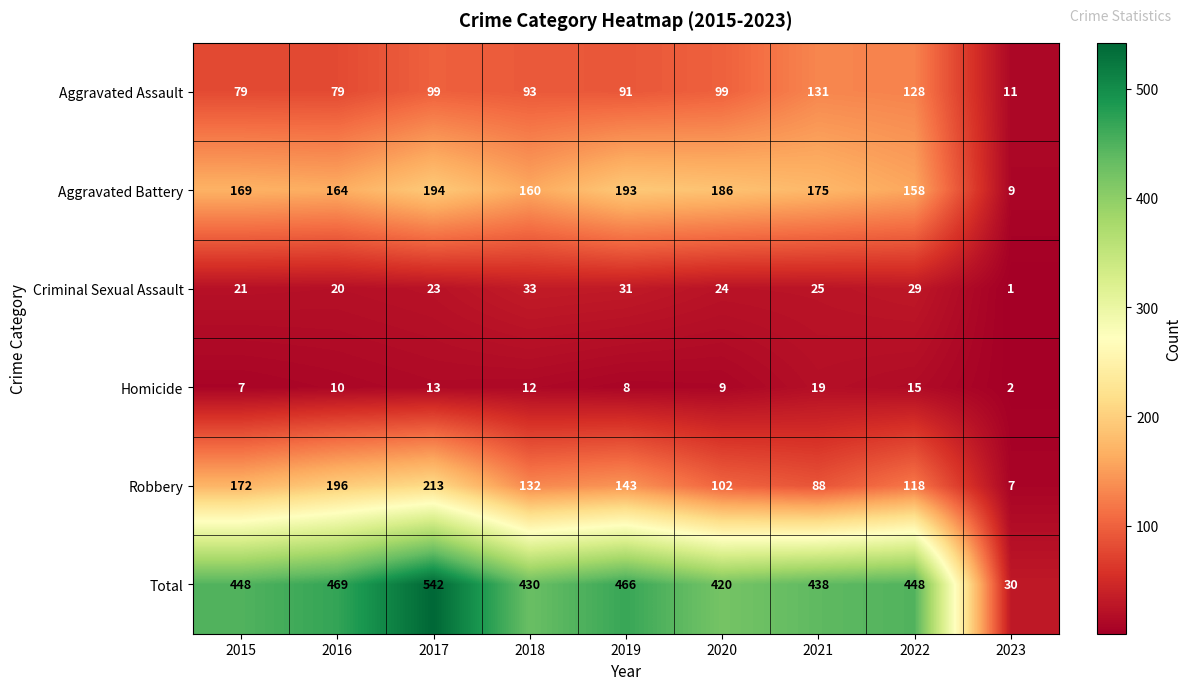

Which series changed the most between 2015 and 2022?

Robbery